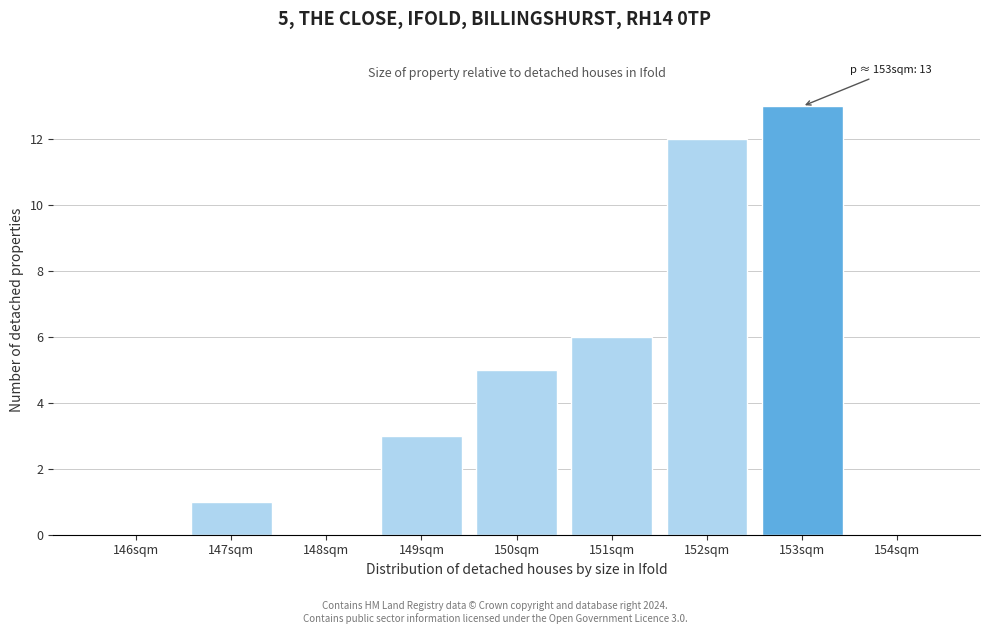

Reading left to right, extract all data points from this chart.

146sqm=0	147sqm=1	148sqm=0	149sqm=3	150sqm=5	151sqm=6	152sqm=12	153sqm=13	154sqm=0